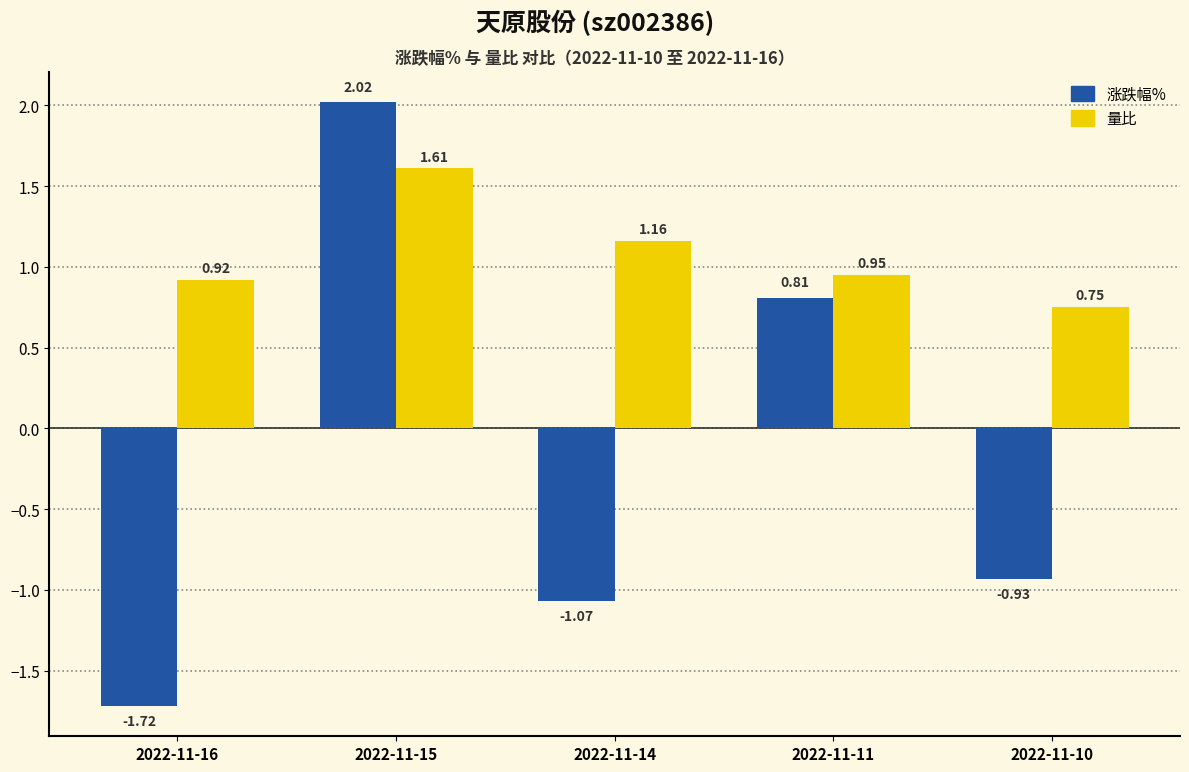

At 2022-11-14, list the series in order from smallest to largest.

涨跌幅%, 量比